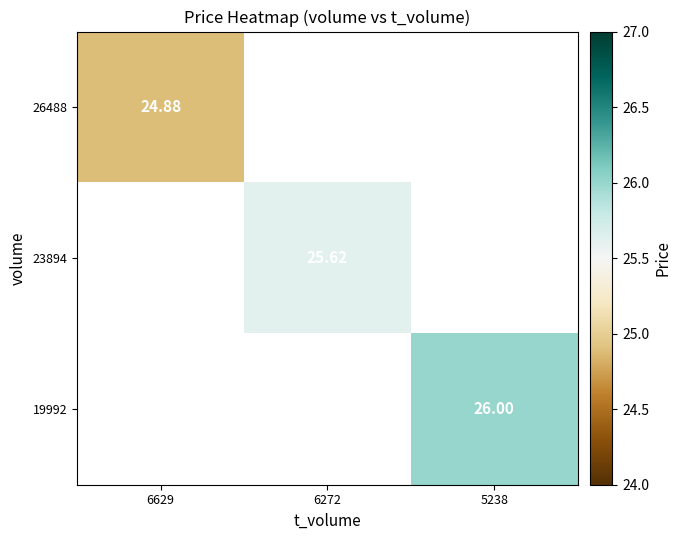

How many values in 23894 are above zero?

1